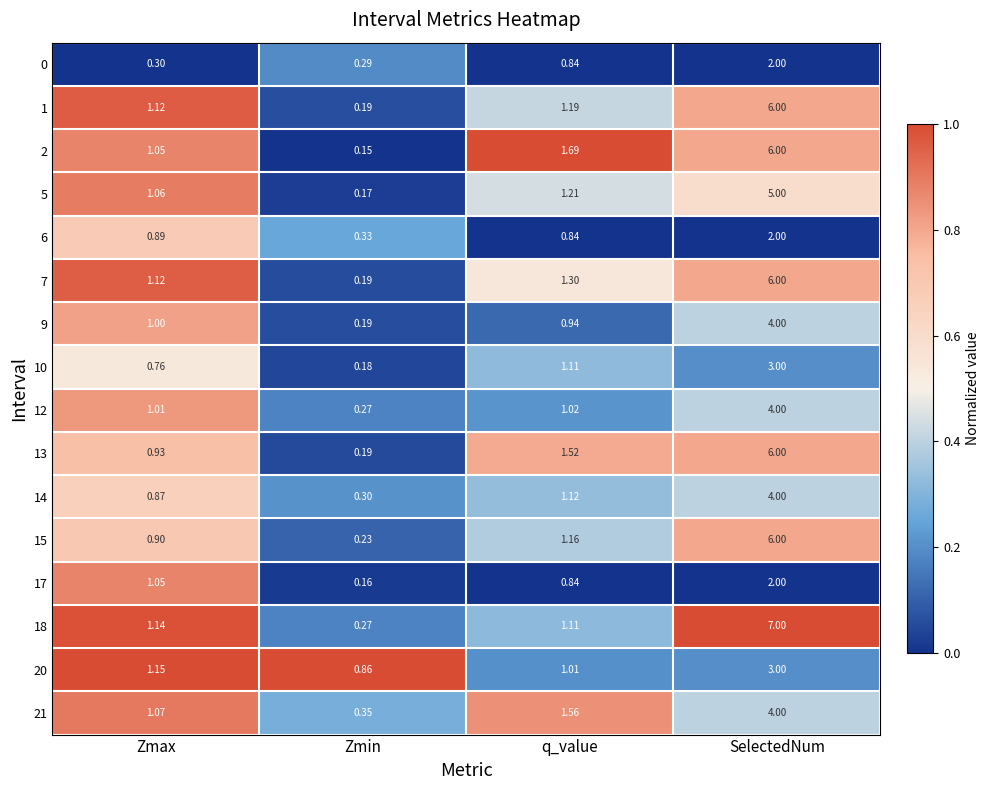

Which series has the largest total across all categories?

18